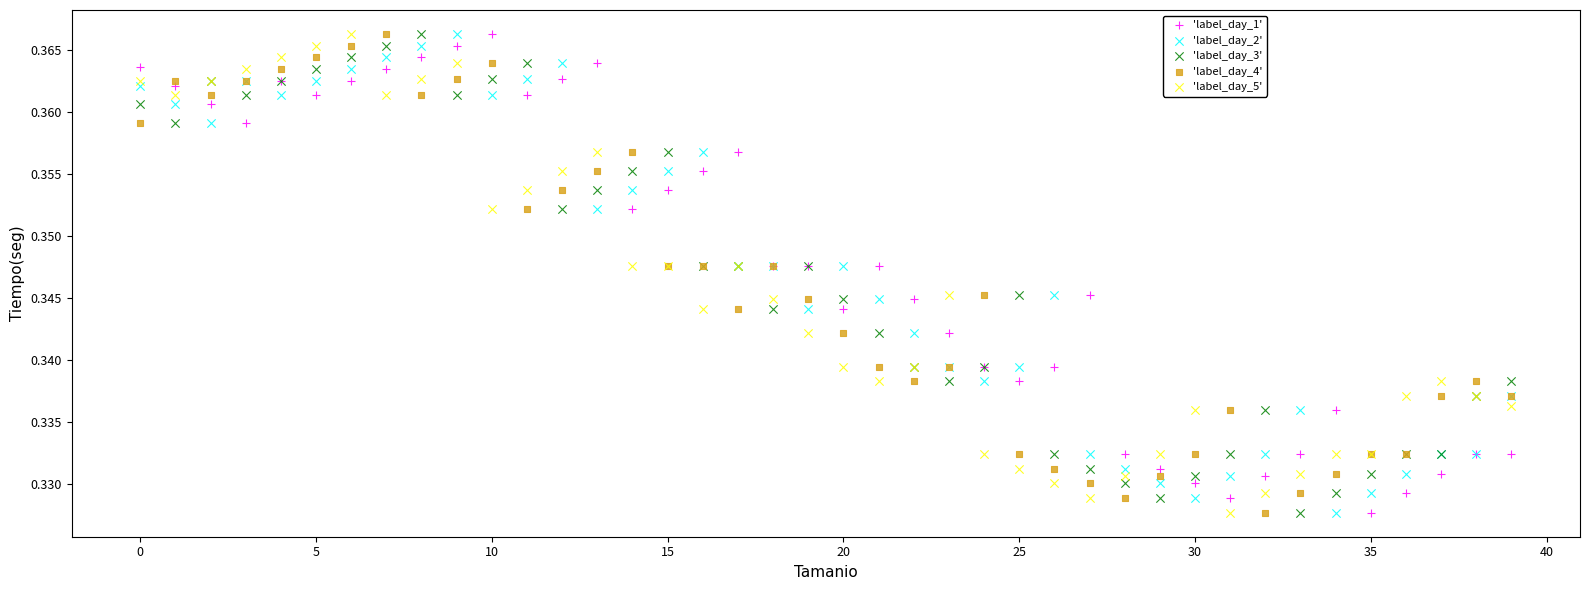

What are all the series names shown in the legend?

'label_day_1', 'label_day_2', 'label_day_3', 'label_day_4', 'label_day_5'